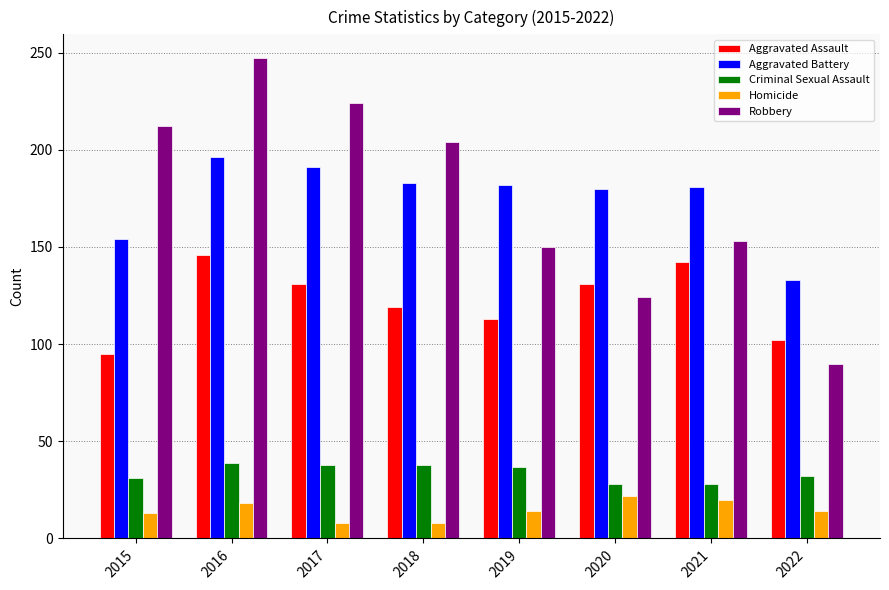

What is the highest value of the Aggravated Assault series?

146